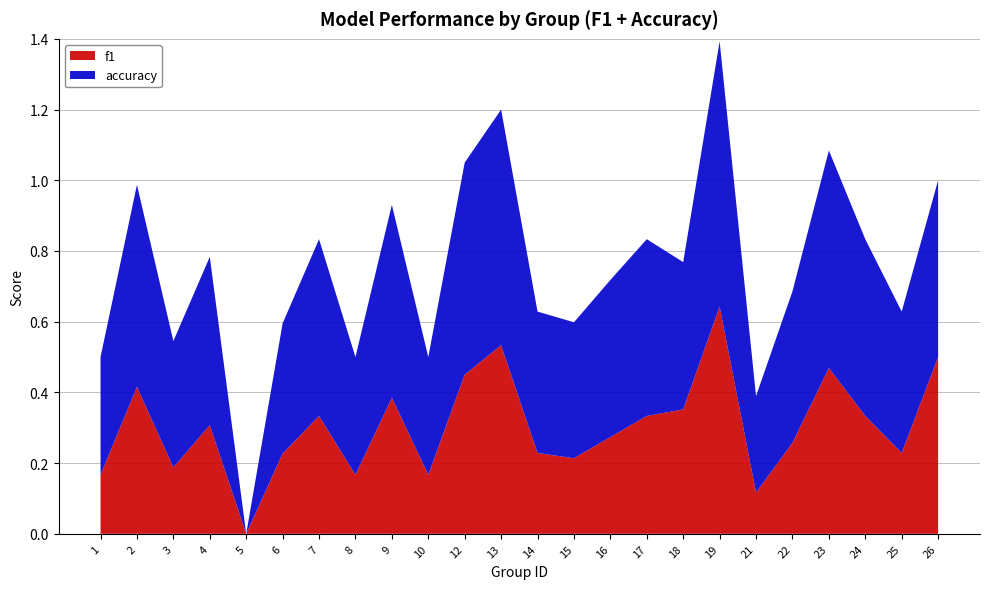

Reading left to right, extract all data points from this chart.

f1: 0.2	0.4	0.2	0.3	0.0	0.2	0.3	0.2	0.4	0.2	0.5	0.5	0.2	0.2	0.3	0.3	0.4	0.6	0.1	0.3	0.5	0.3	0.2	0.5
accuracy: 0.3	0.6	0.4	0.5	0.0	0.4	0.5	0.3	0.5	0.3	0.6	0.7	0.4	0.4	0.4	0.5	0.4	0.8	0.3	0.4	0.6	0.5	0.4	0.5